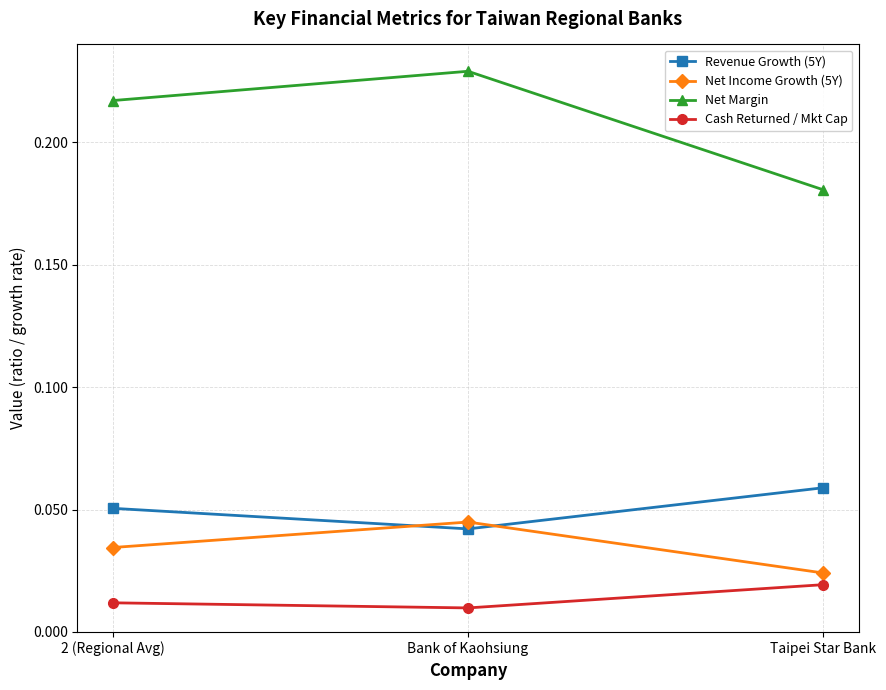

How many lines are shown in the chart?

4